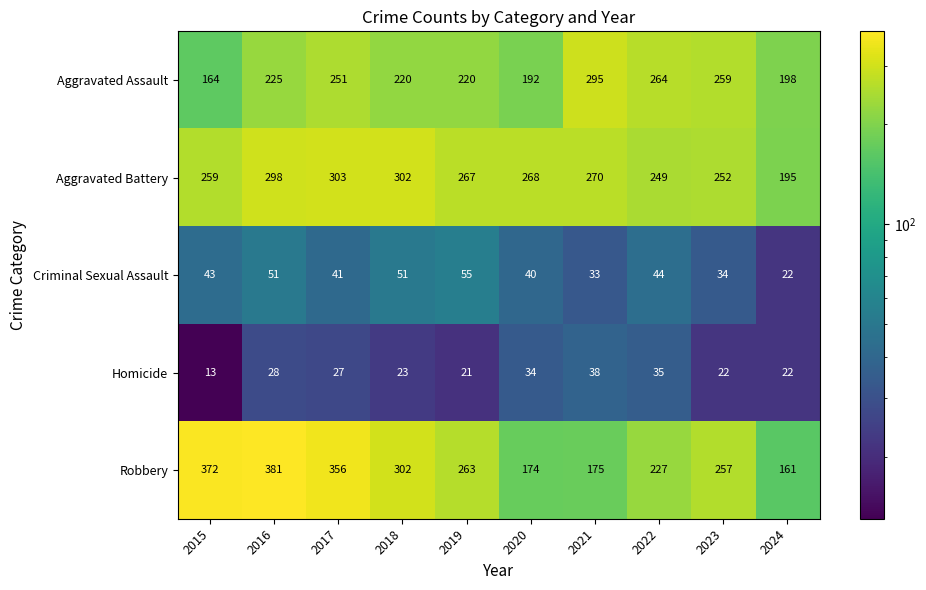

What is the difference between the highest and lowest values at 2023?

237